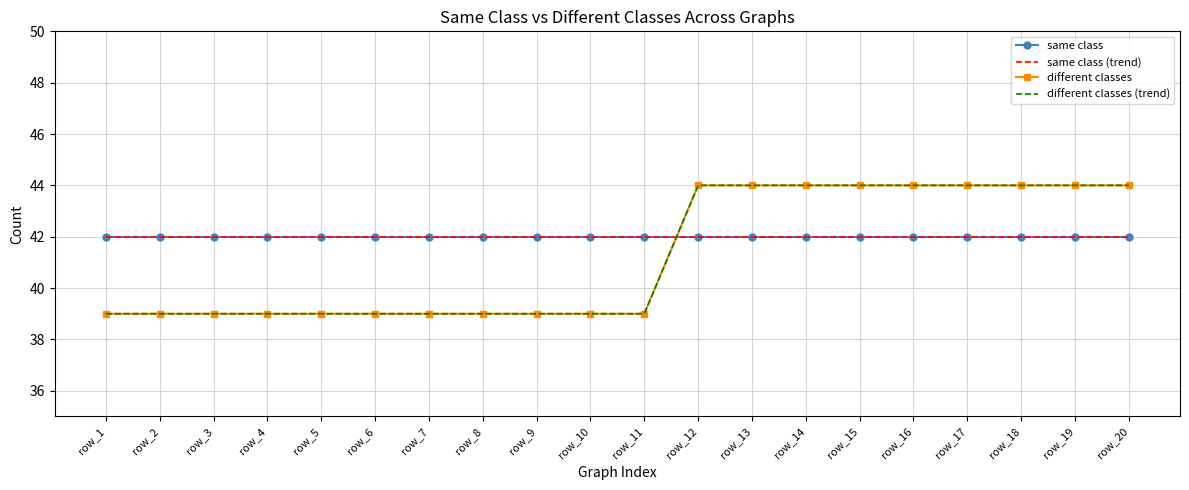

List the series in order of their peak value, highest first.

different classes, different classes (trend), same class, same class (trend)